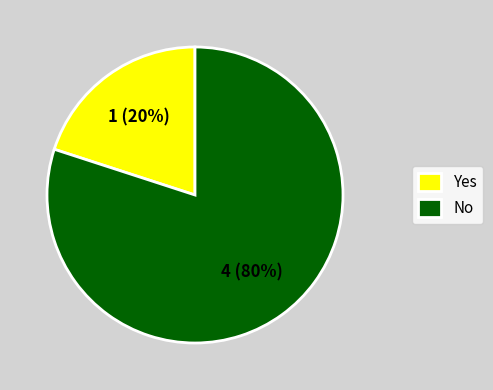

To the nearest percent, what is the difference between the Yes and No slice percentages?

60%